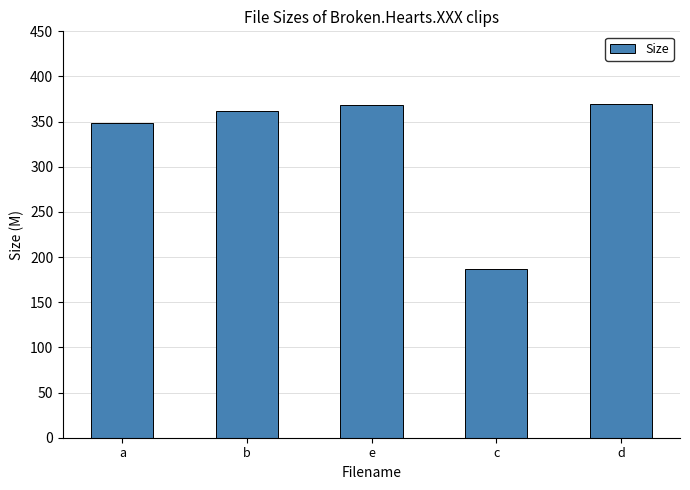

Where is the data nearest to the value 278?

a